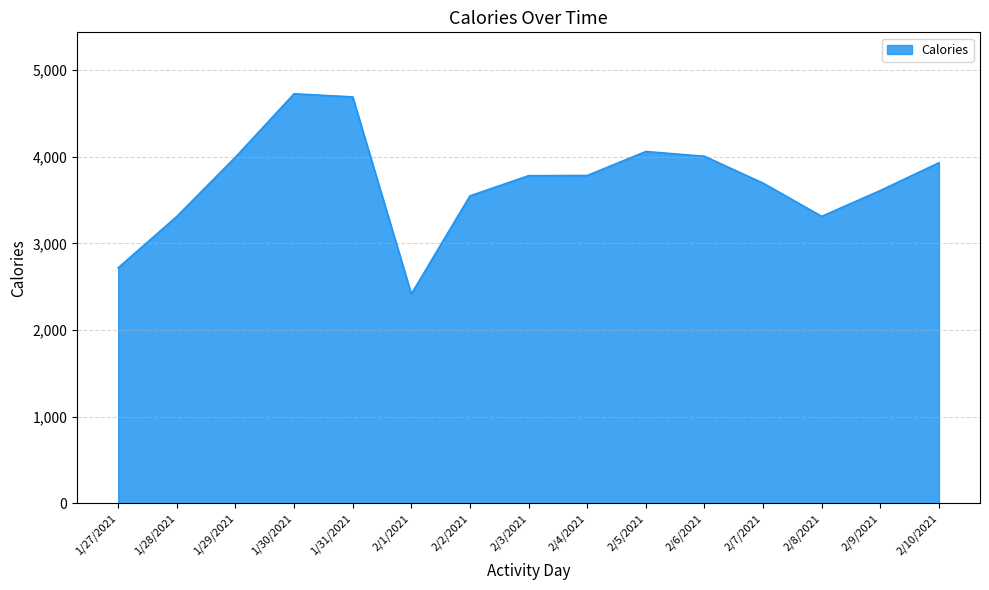

Count the number of categories in the chart.

15